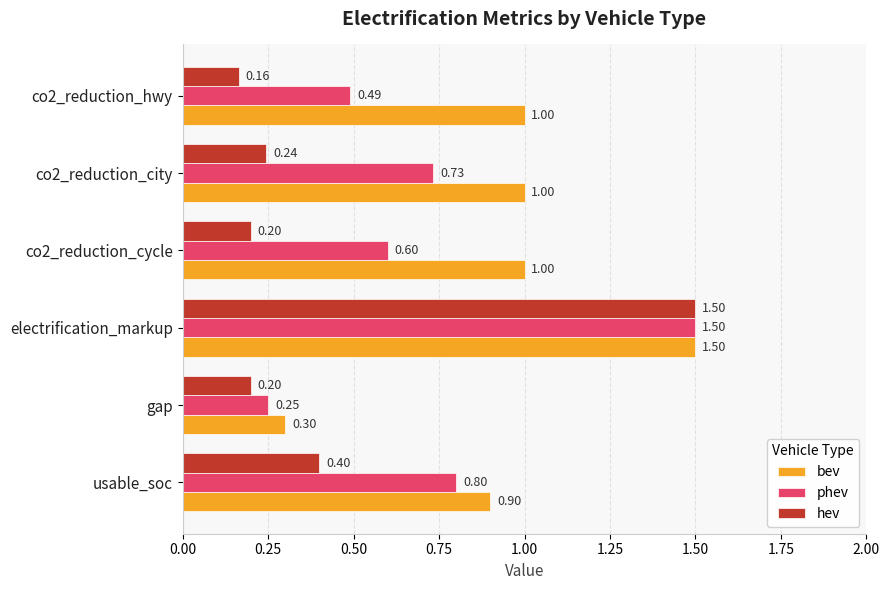

What is the highest value of the phev series?

1.5